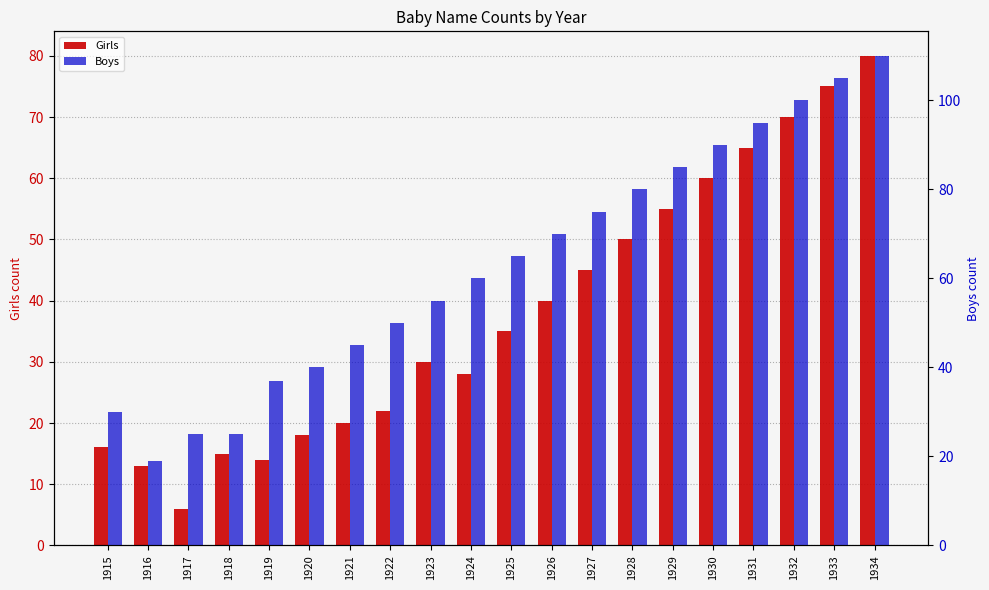

How many data points in Boys are less than 65?

10